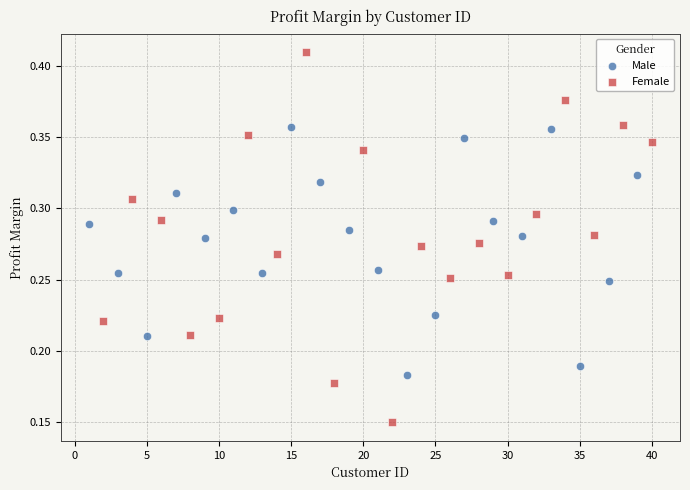

Which series contains the highest Y value?

Female